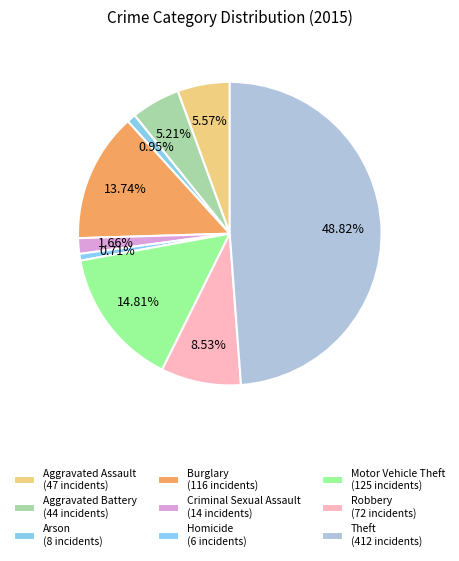

Is there a majority slice in this chart?

No